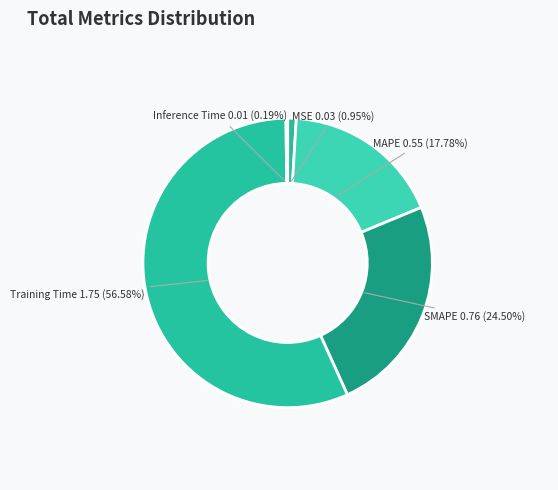

Which slice is the largest?

Training Time